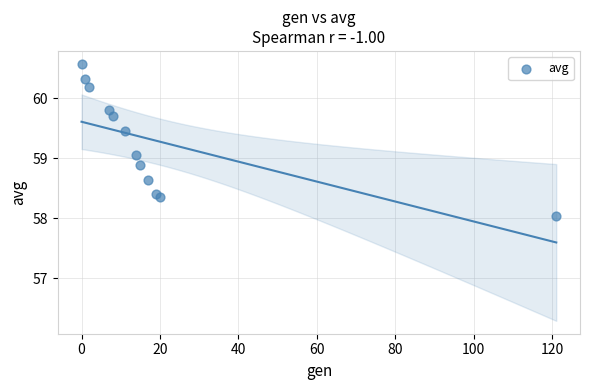

What is the range of X values (max minus min)?

121.0